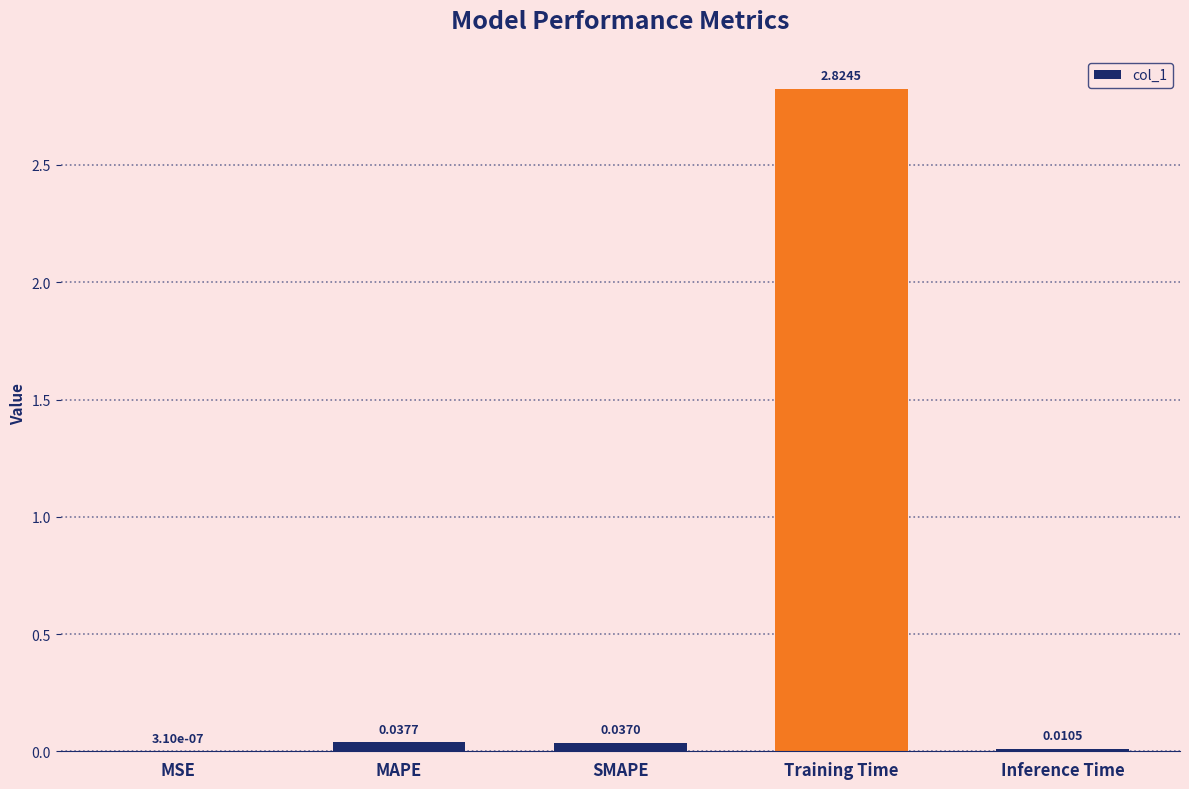

Where is the data nearest to the value 1?

MAPE